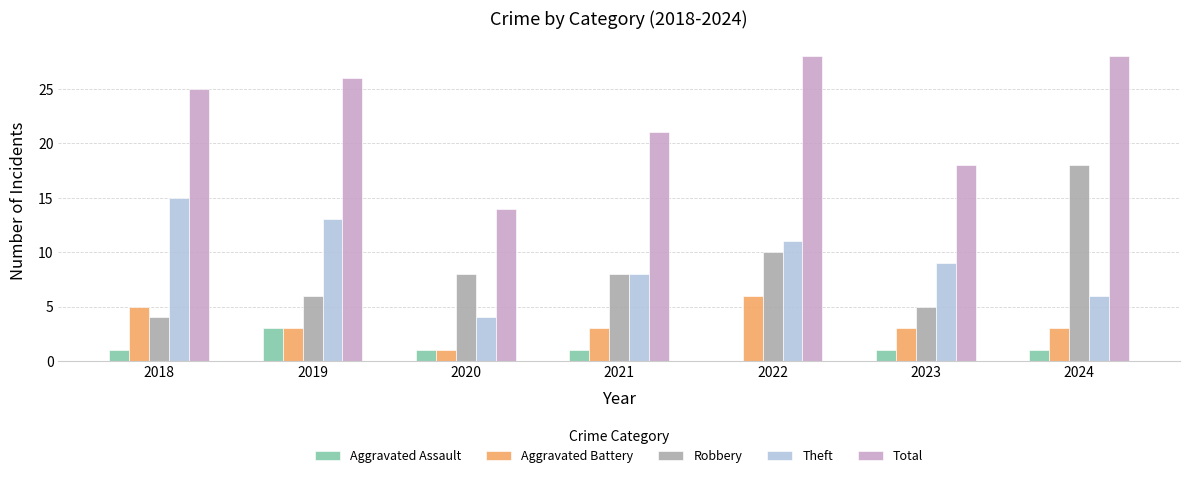

What value does the Aggravated Assault series have at 2023?

1